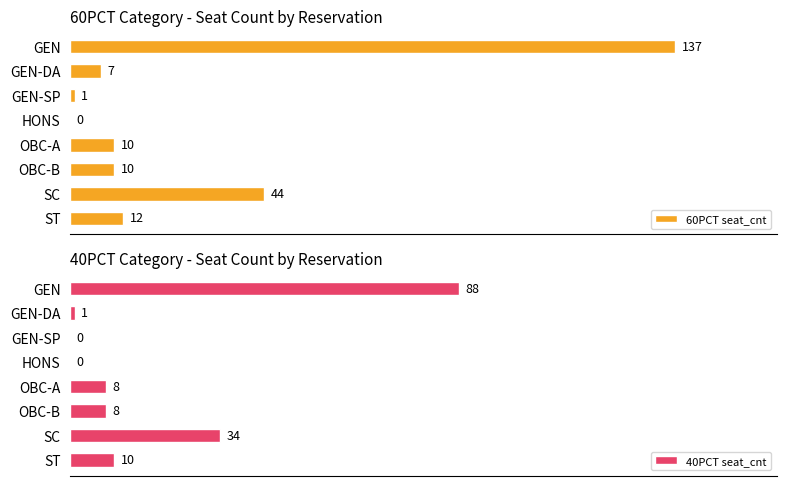

How many values in 40PCT seat_cnt are above zero?

6